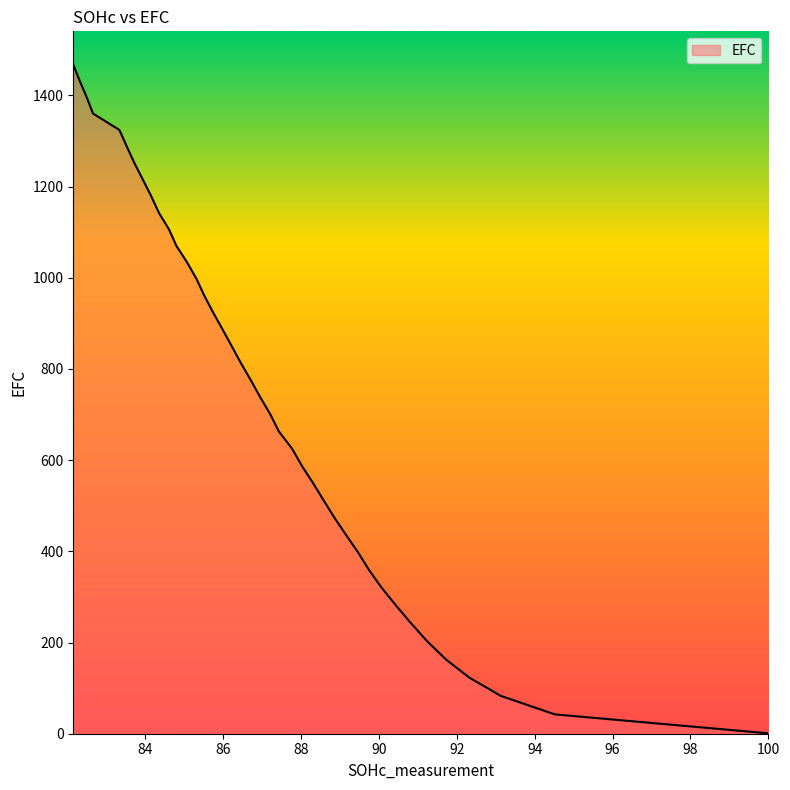

Is it true that the value at 86.21883898738785 is 500.1?

False